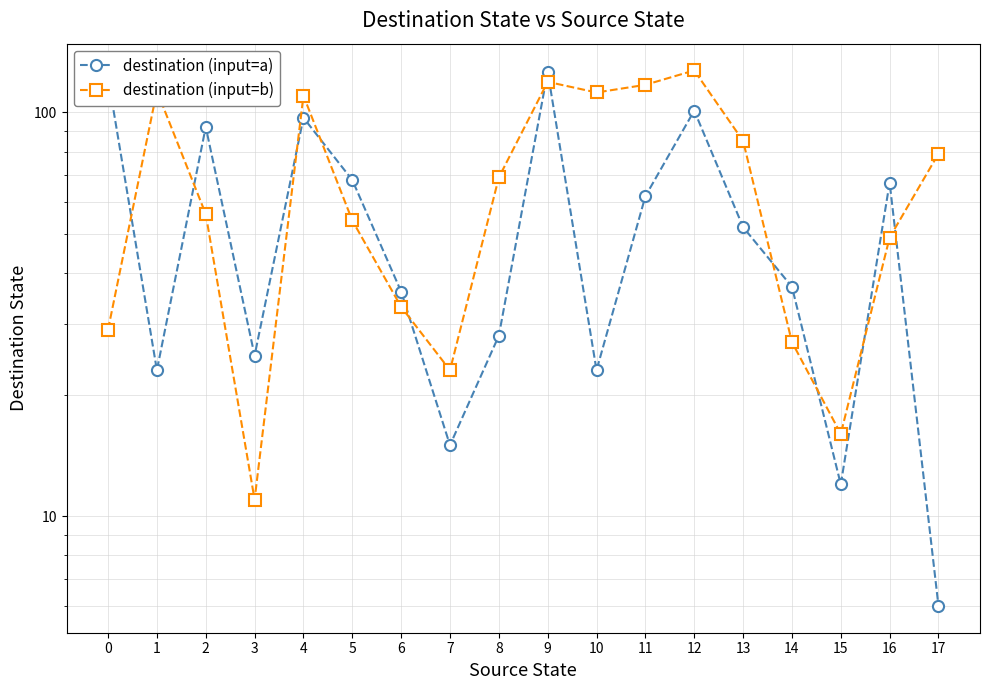

What is the spread (max minus min) of values at 2?

36